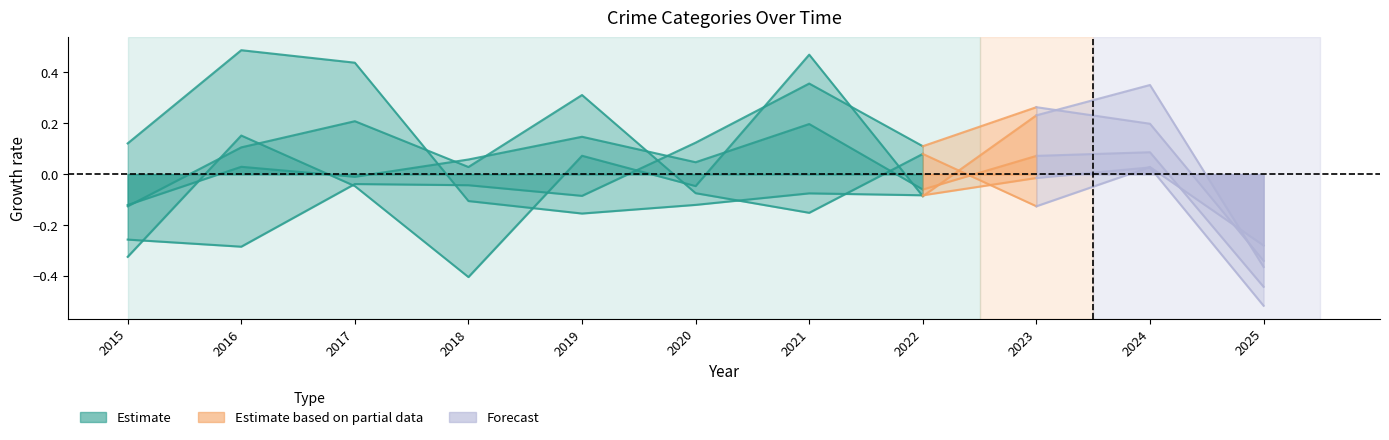

The value at 2020 is 0.2. True or false?

False